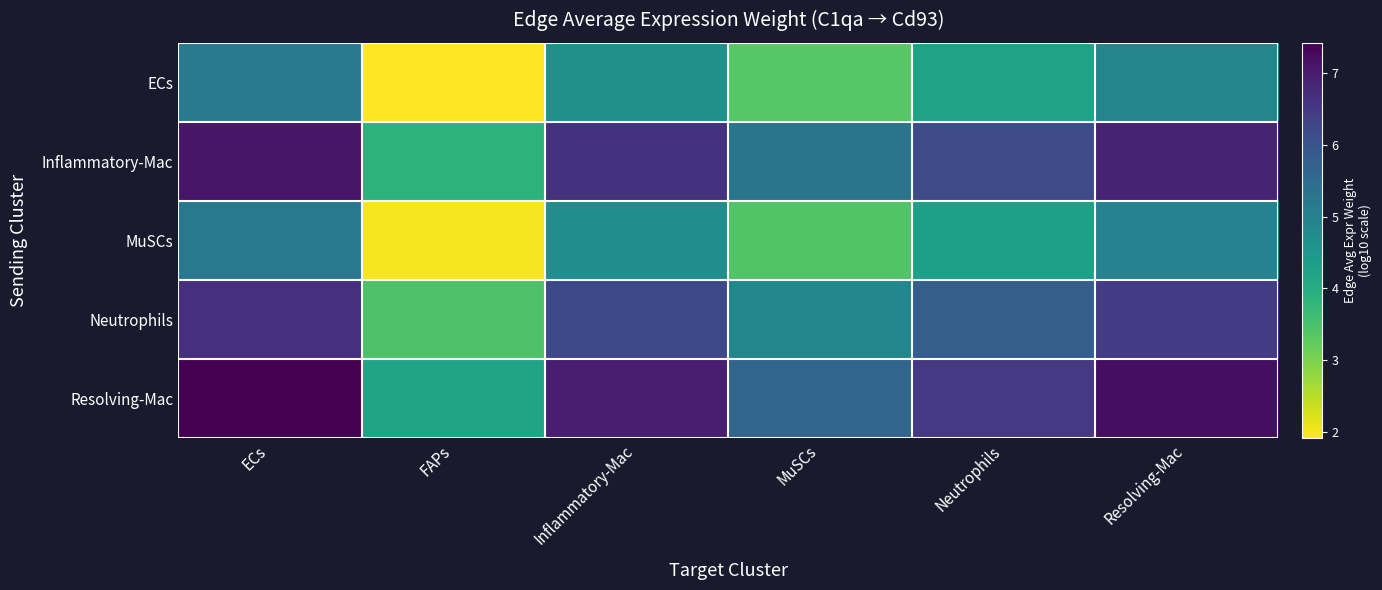

What is the smallest value displayed?

1.9